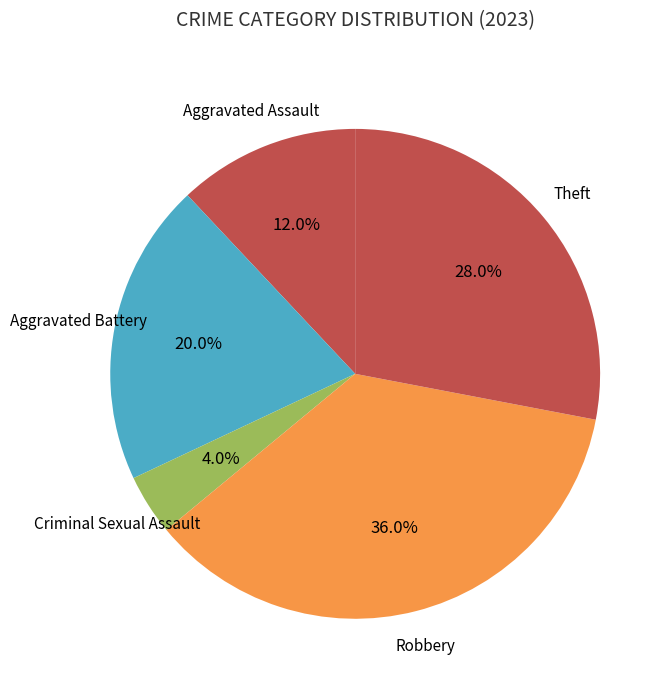

How many slices are in this pie chart?

5